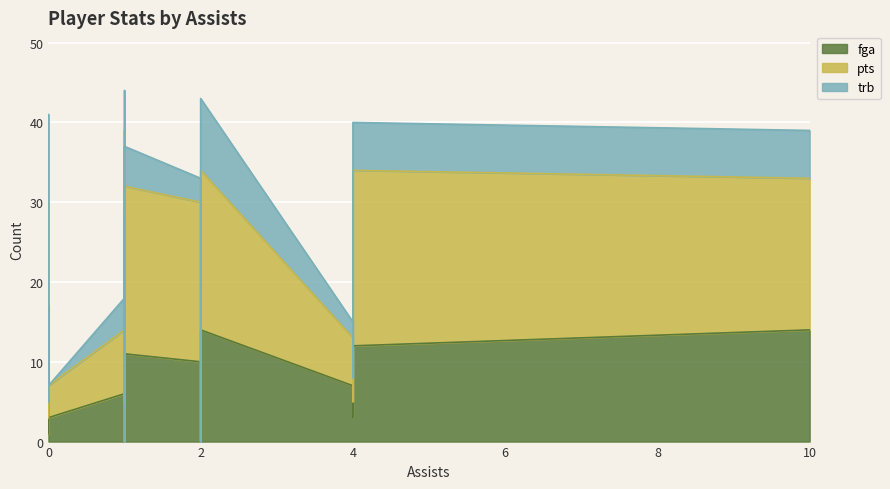

Which category has the highest value across all series?

1